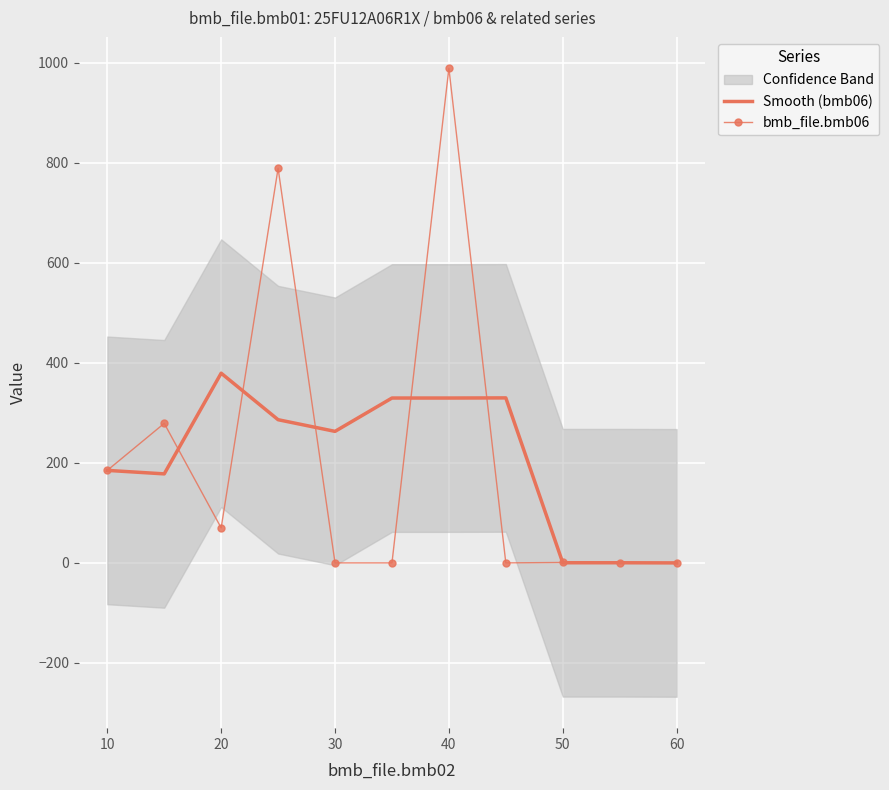

What is the highest value of the Smooth (bmb06) series?

379.3